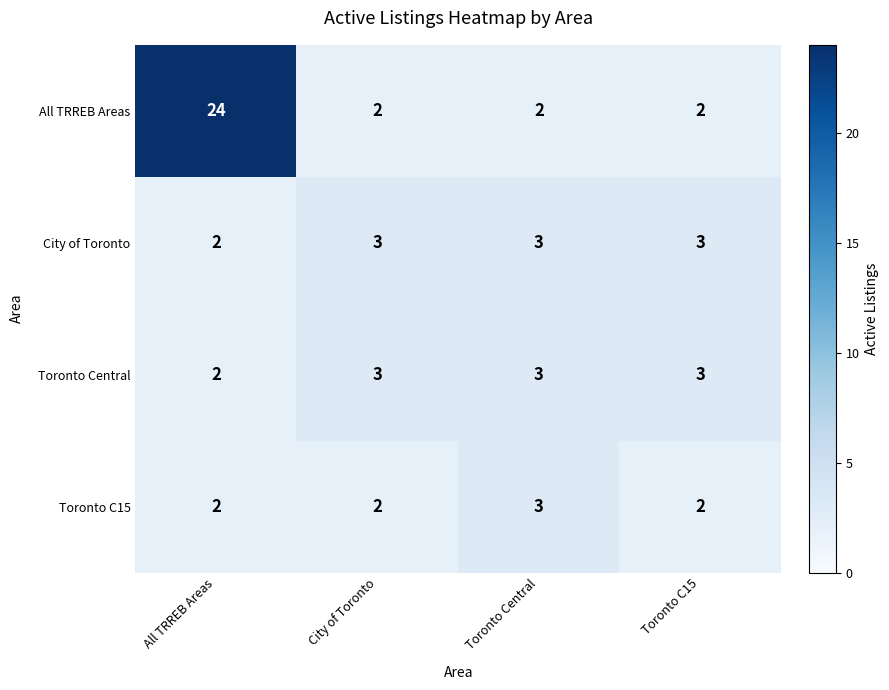

The Toronto Central series shows 3 at Toronto C15. True or false?

True